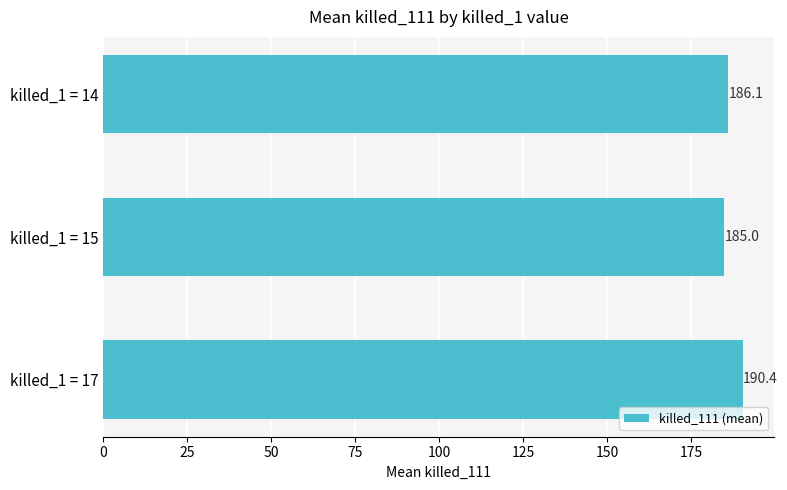

The value at killed_1 = 14 is 186.1. True or false?

True